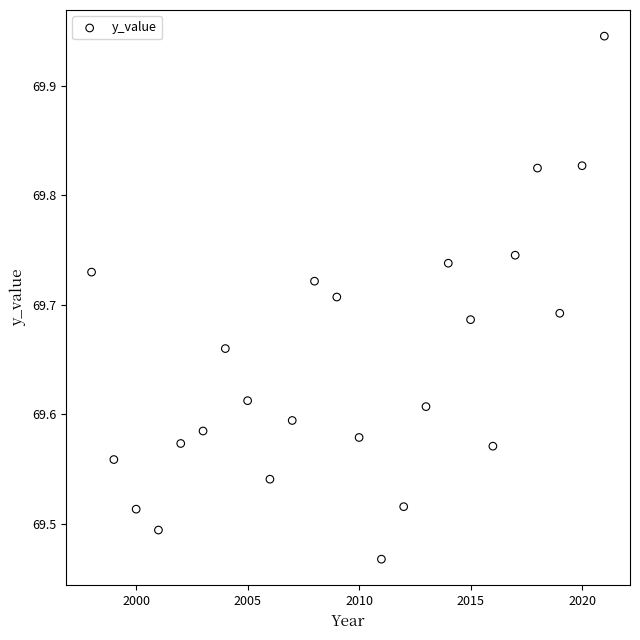

What is the range of Y values (max minus min)?

0.5